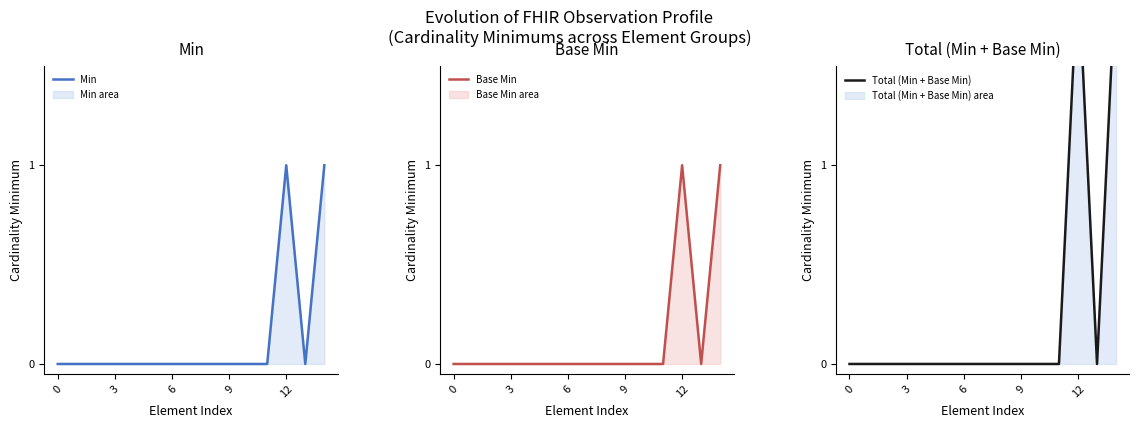

Which series has the largest total across all categories?

Total (Min + Base Min)